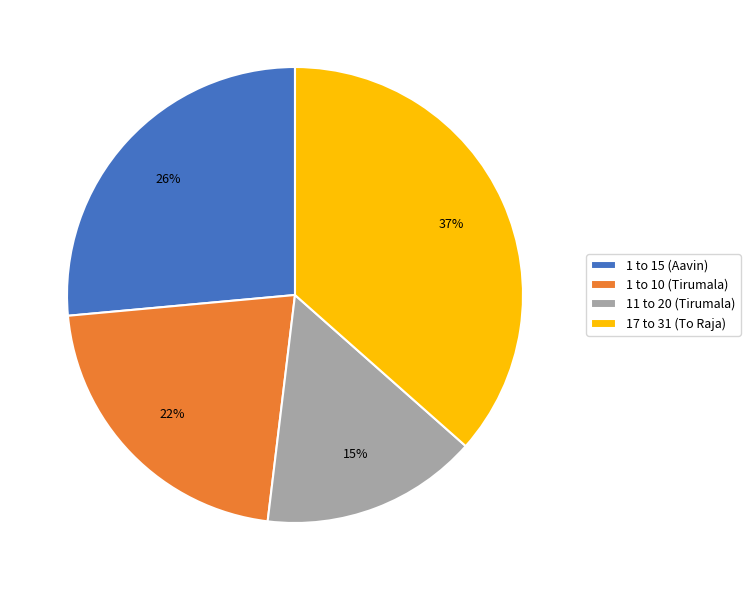

Which has a higher value, 1 to 10 (Tirumala) or 17 to 31 (To Raja)?

17 to 31 (To Raja)